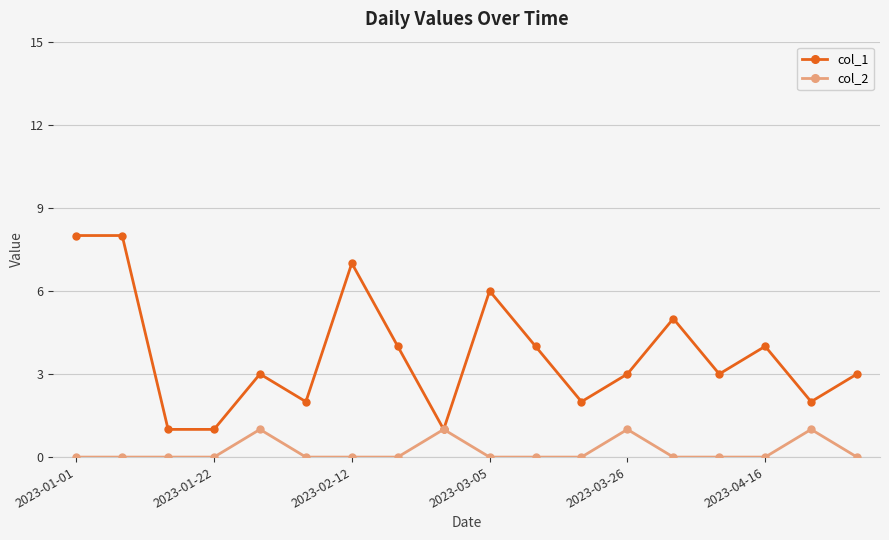

Rank the series by their average value, from highest to lowest.

col_1, col_2